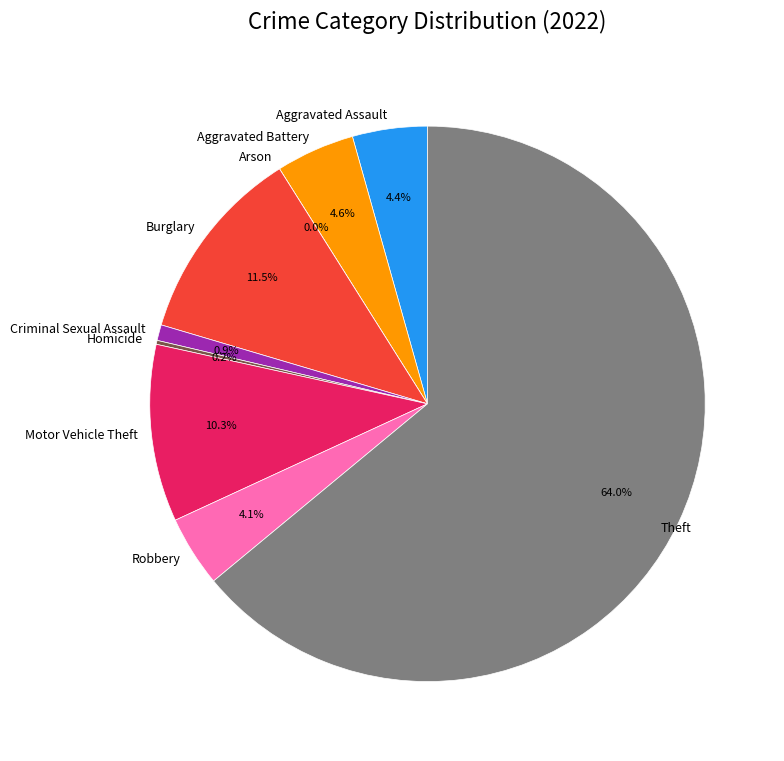

Is it true that Burglary is 6% of the pie?

False